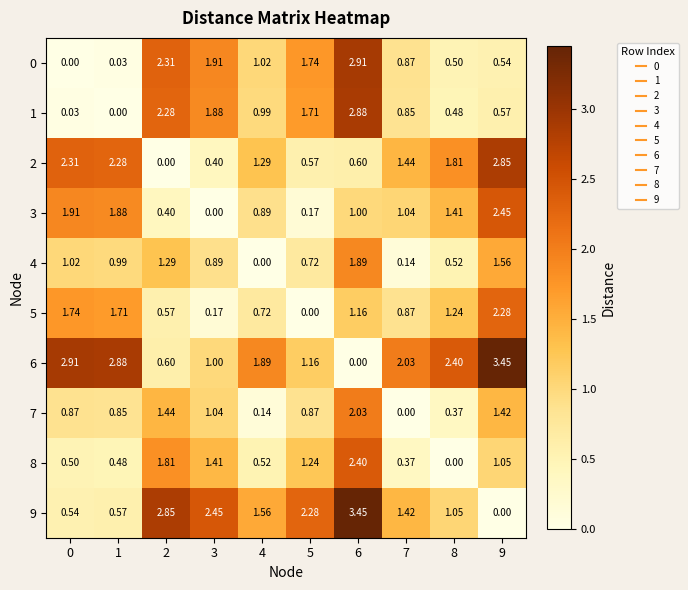

Is the value of 8 at 9 greater than the value of 2 at 1?

No